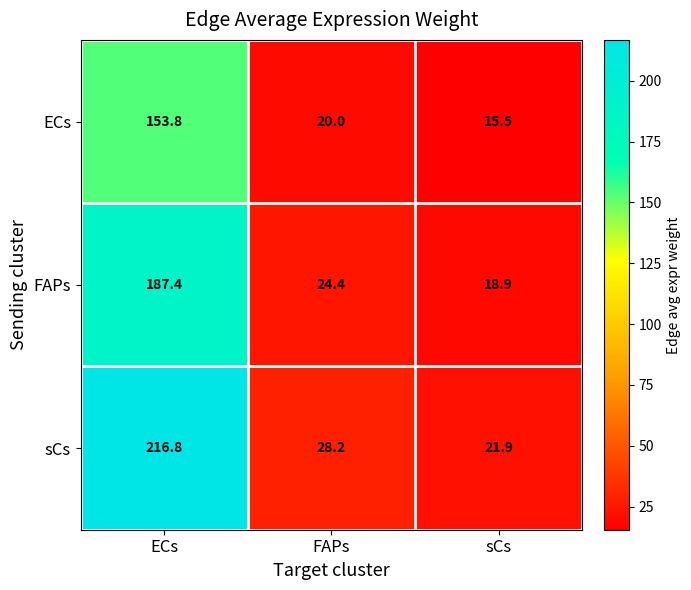

How many data points does each series have?

3